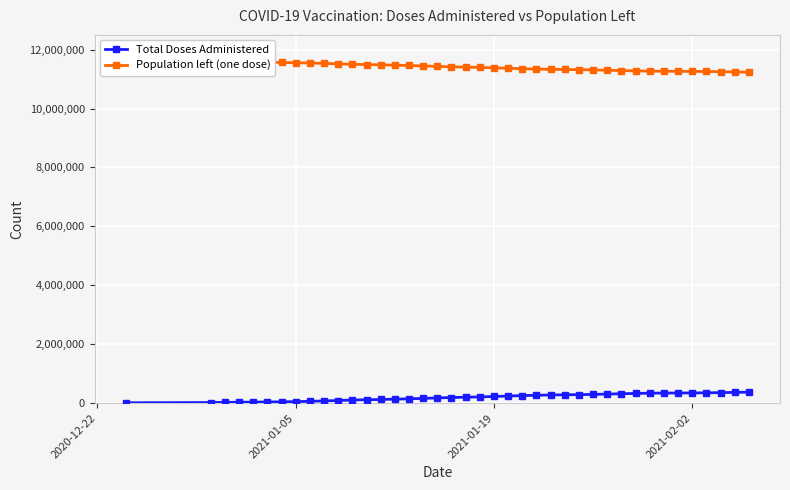

What is the sum of all Total Doses Administered values?

7886403